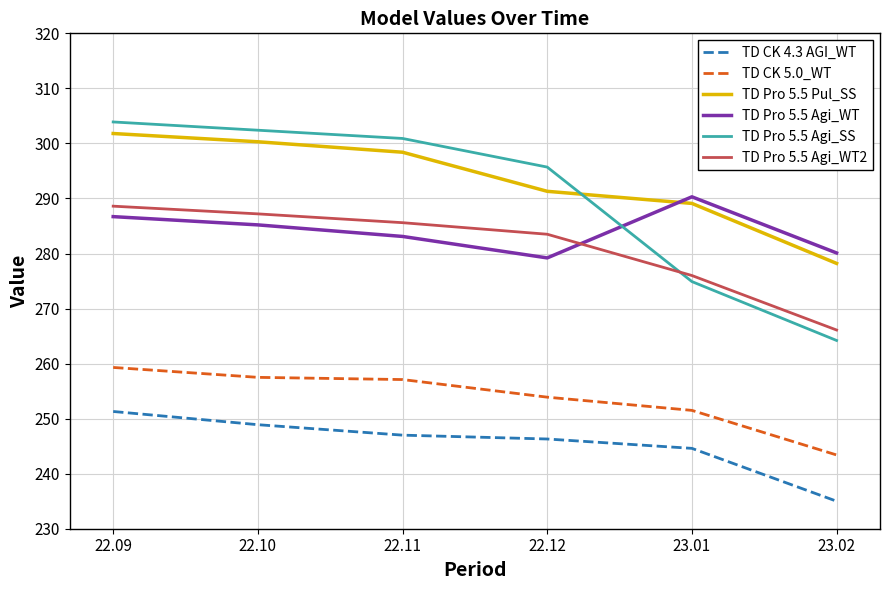

Which category has the highest value across all series?

22.09